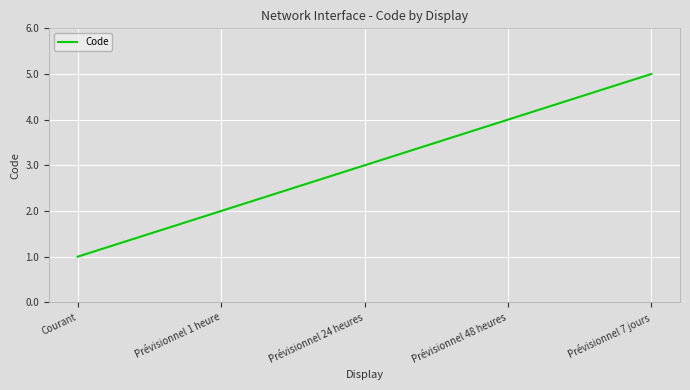

List the labels in order of value, smallest first.

Courant, Prévisionnel 1 heure, Prévisionnel 24 heures, Prévisionnel 48 heures, Prévisionnel 7 jours